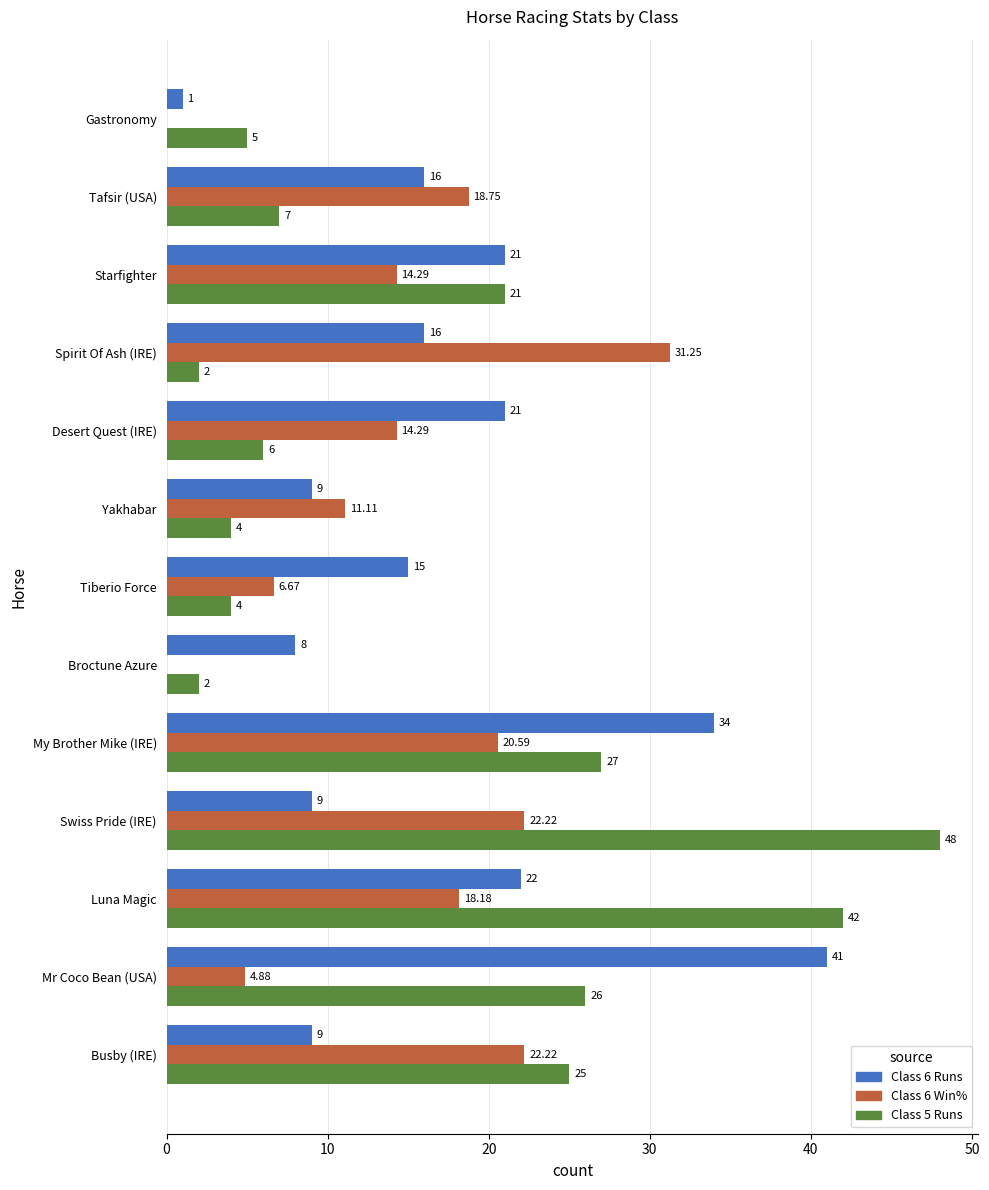

Which series changed the most between Starfighter and My Brother Mike (IRE)?

Class 6 Runs